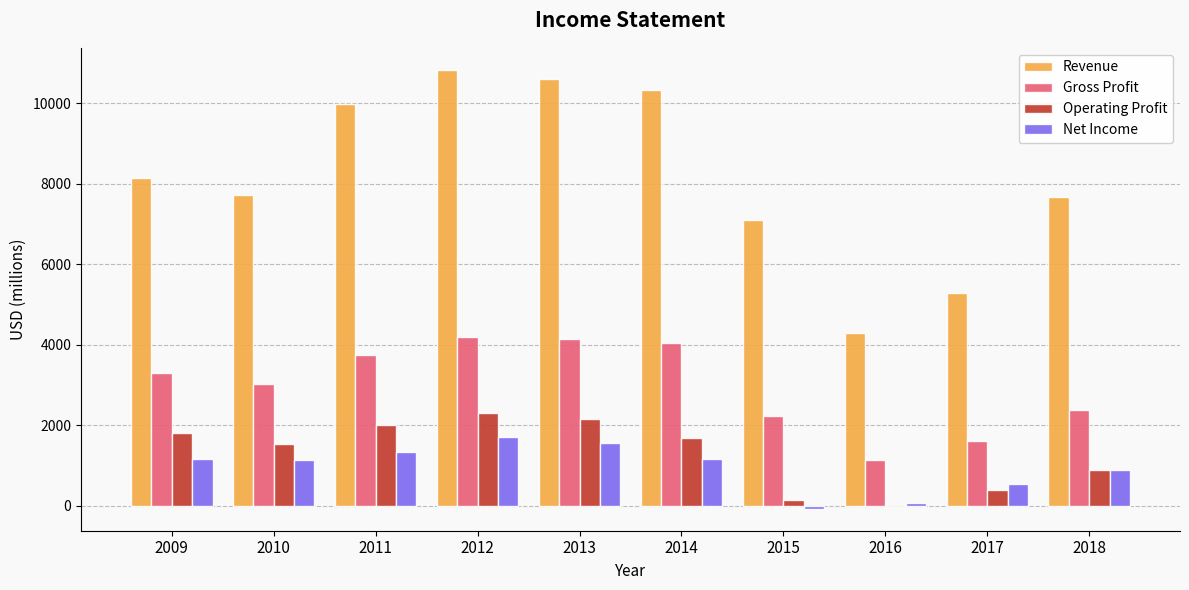

What is the maximum value shown in the chart?

10834